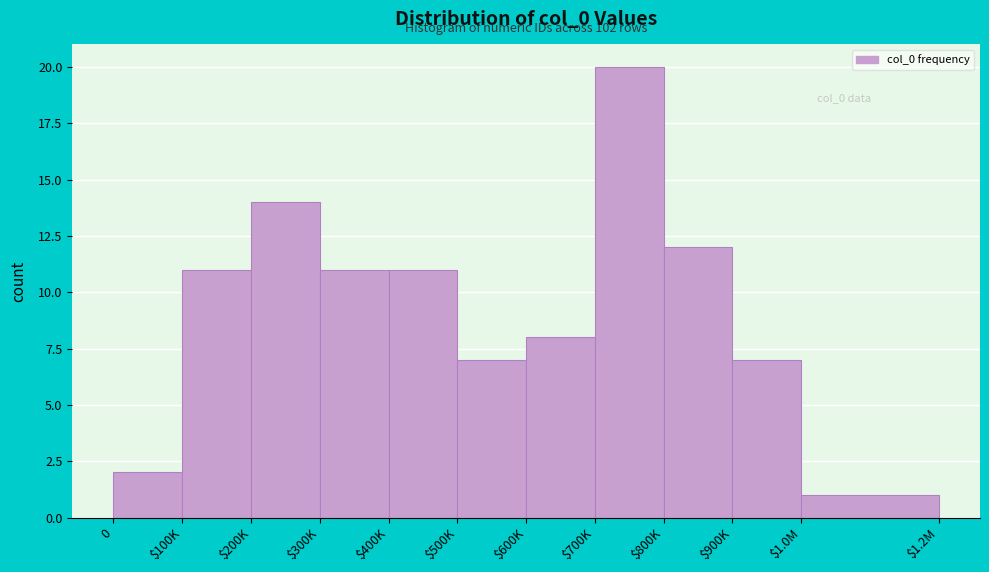

Reading left to right, extract all data points from this chart.

2	11	14	11	11	7	8	20	12	7	1